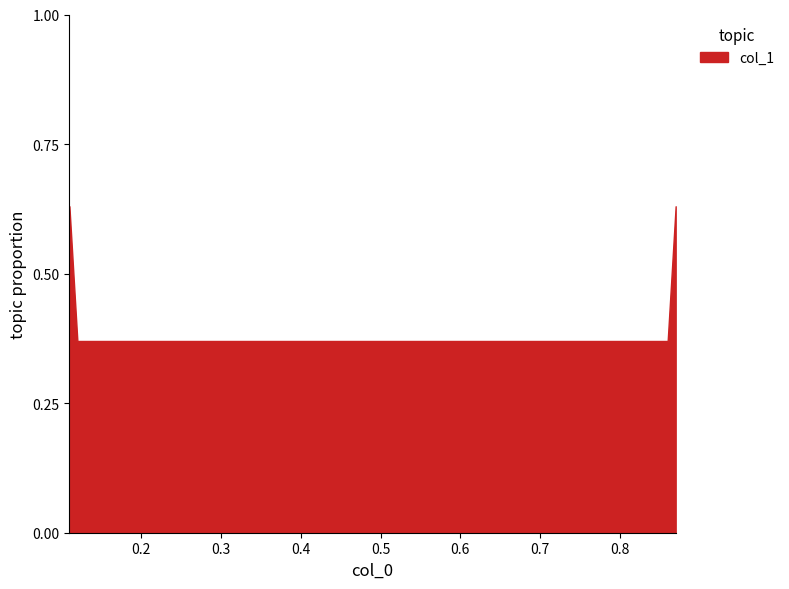

What is the difference between the maximum and minimum values?

0.3